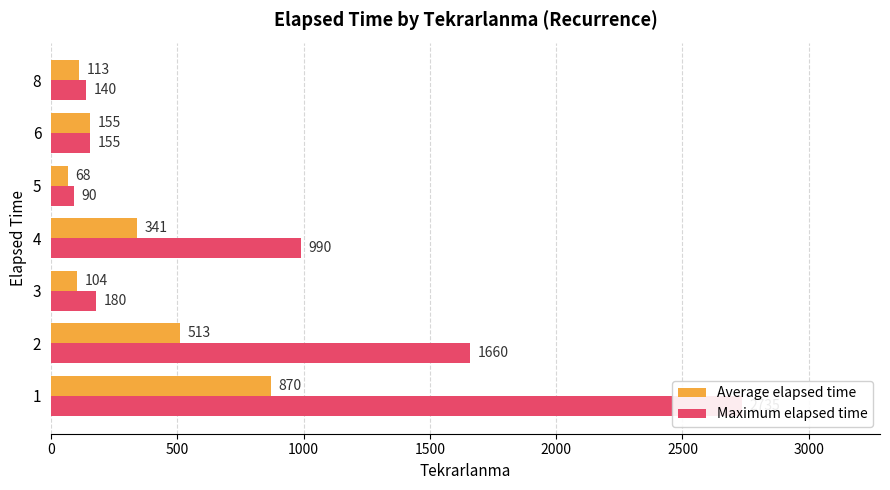

How many data points in Average elapsed time are above 155?

3